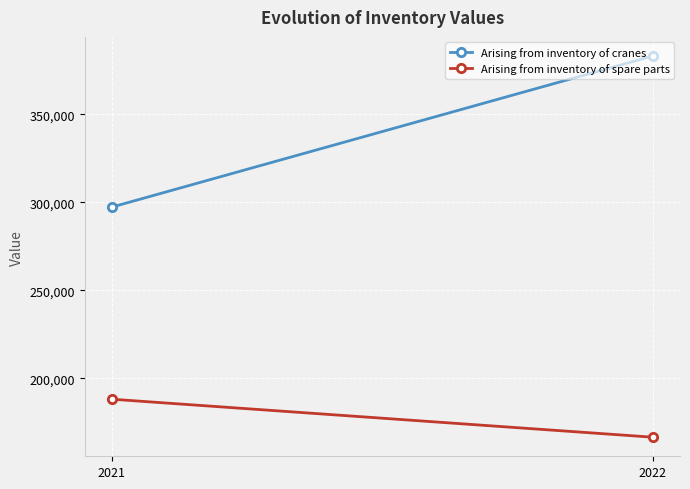

How many data points does each series have?

2